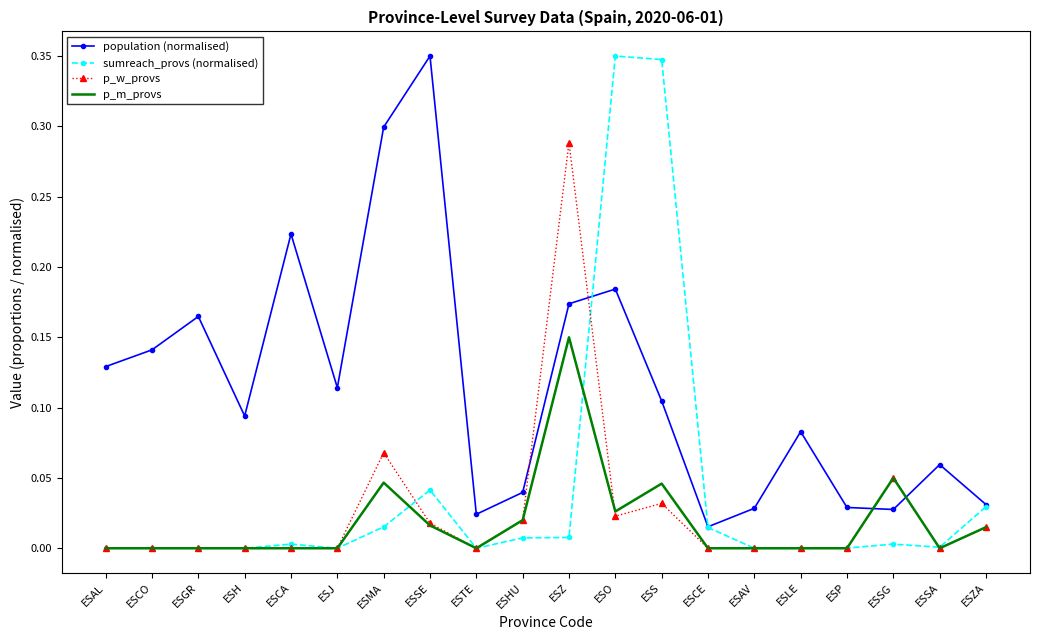

Which series has the largest total across all categories?

population (normalised)